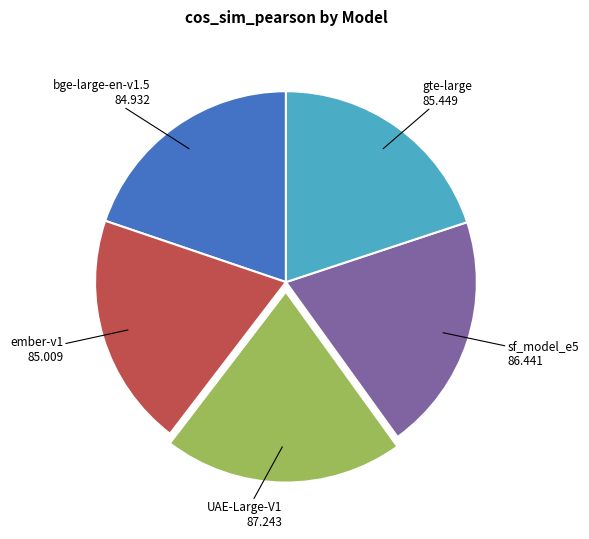

Is there a majority slice in this chart?

No